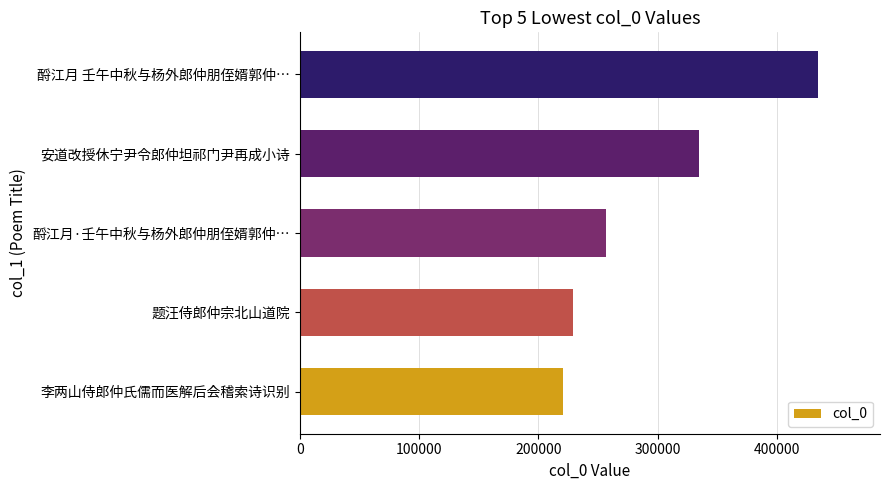

Reading top to bottom, what are all the values shown in this chart?

酹江月 壬午中秋与杨外郎仲朋侄婿郭仲…=434412	安道改授休宁尹令郎仲坦祁门尹再成小诗=334771	酹江月·壬午中秋与杨外郎仲朋侄婿郭仲…=256592	题汪侍郎仲宗北山道院=228782	李两山侍郎仲氏儒而医解后会稽索诗识别=220958